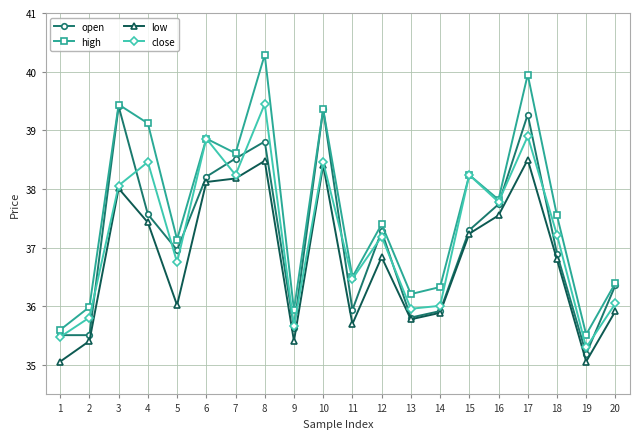

Is the value of open at 15 greater than the value of low at 4?

No